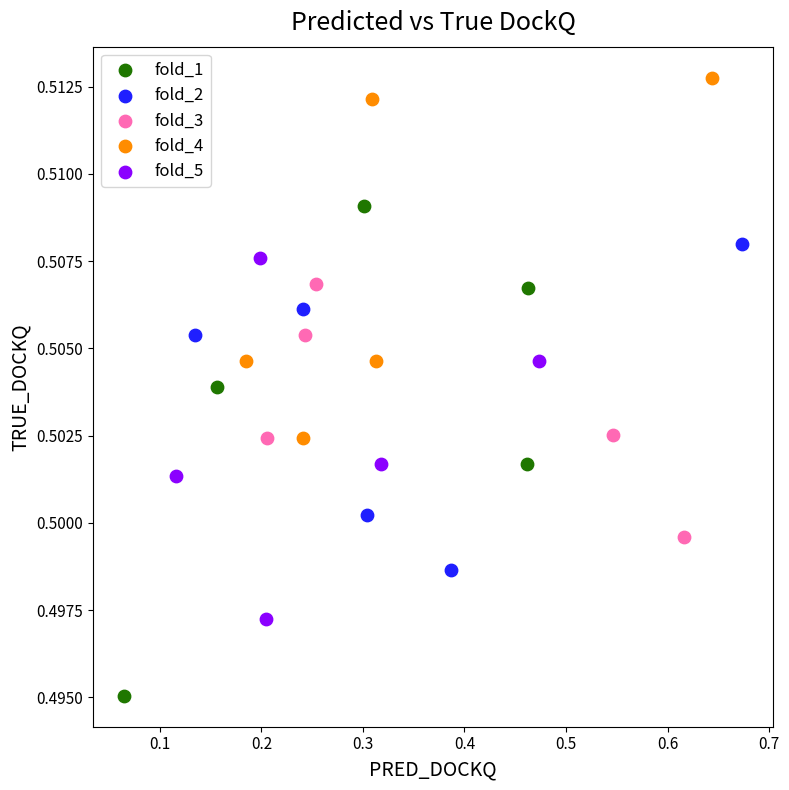

Which series contains the lowest Y value?

fold_1